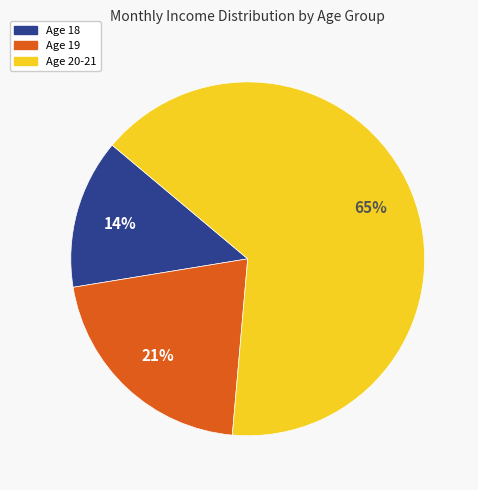

Does any single category account for the majority?

Yes